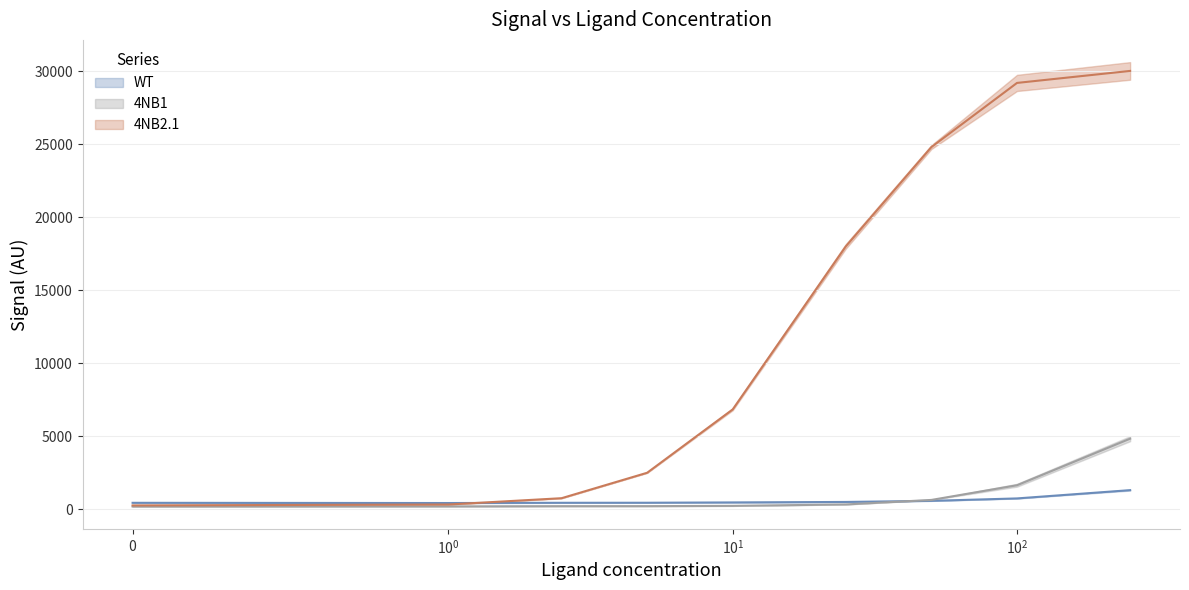

What is the value of the 4NB2.1_1 point at the 8th from the left?

29205.0